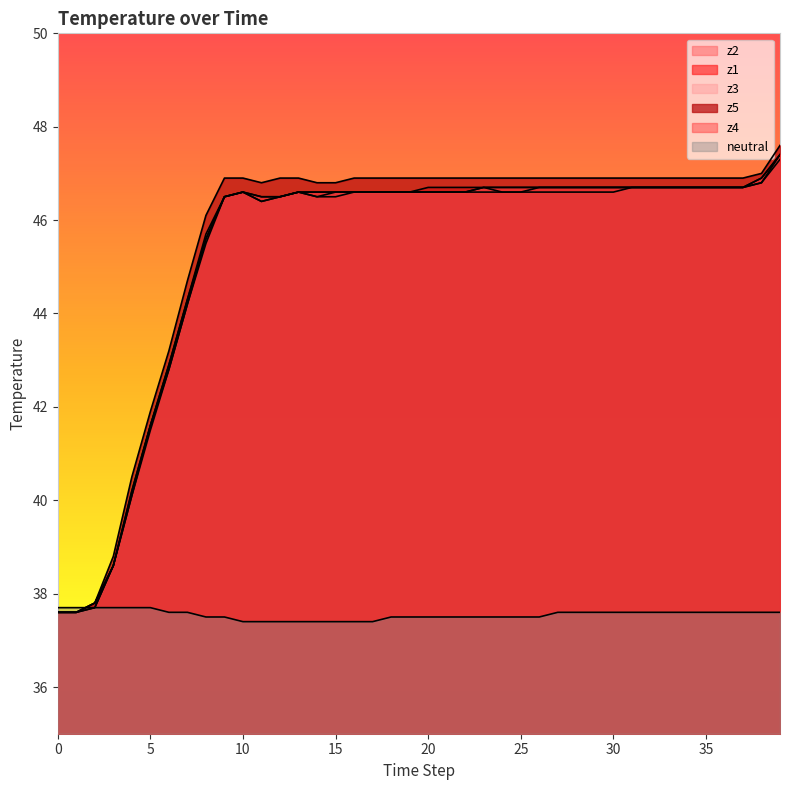

The value of z1 at 15 is 46.6. True or false?

True